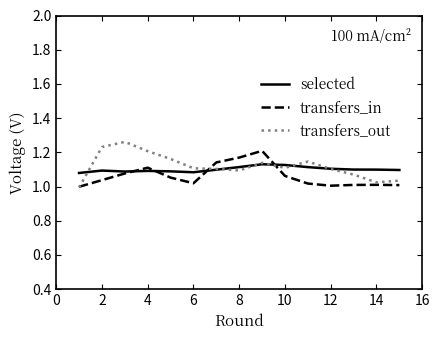

How many interior local peaks does the selected series have?

3